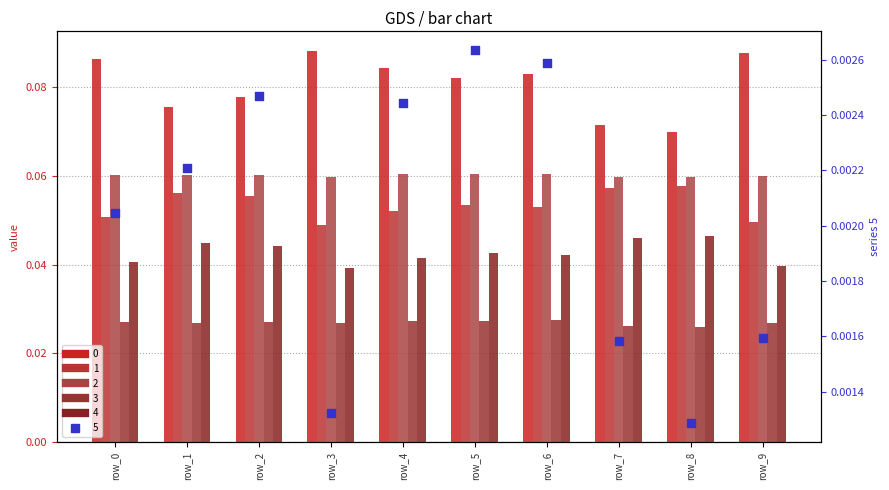

What are all the series names shown in the legend?

0, 1, 2, 3, 4, 5